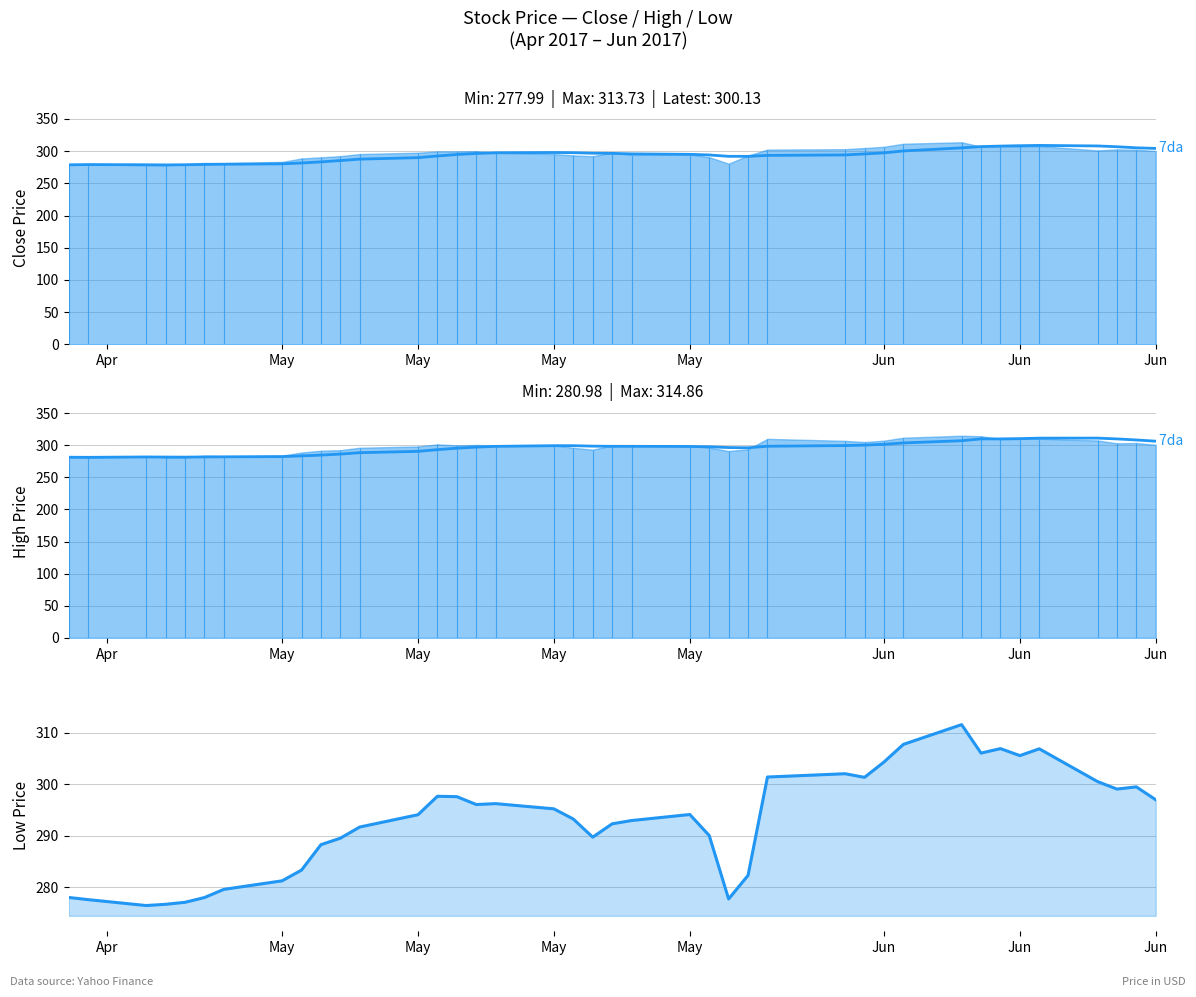

Is the value of Low Price at 32 greater than the value of 7da High at 36?

No